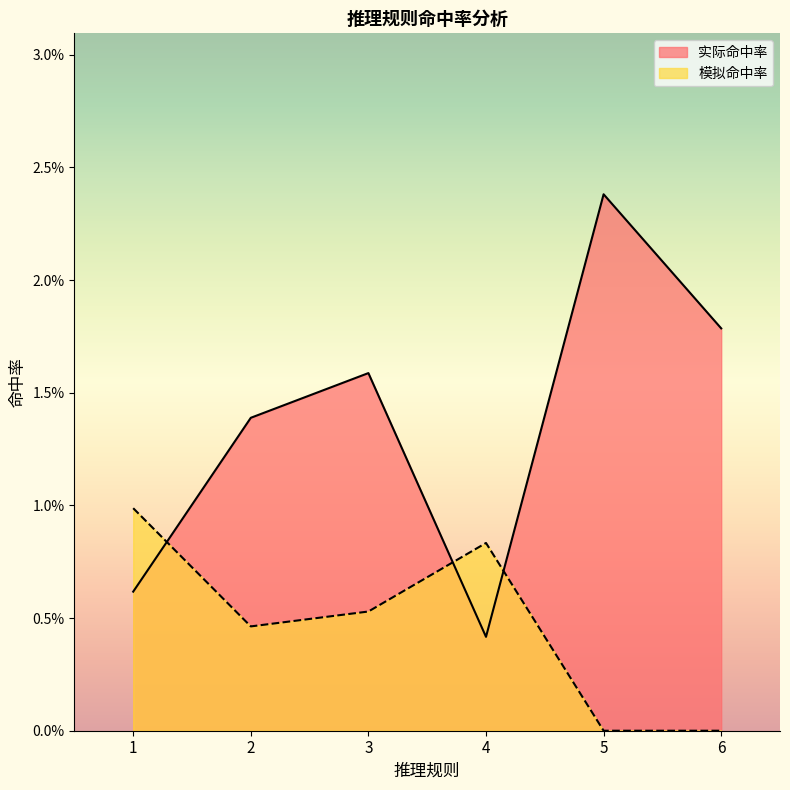

In 模拟命中率, how many points are higher than both neighbors (excluding endpoints)?

1